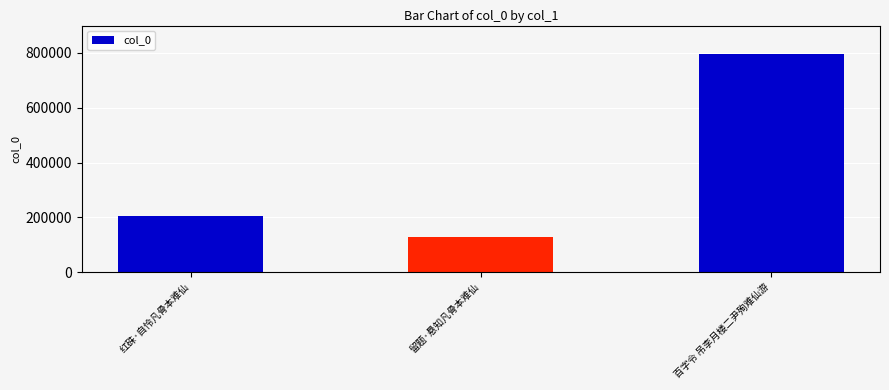

List the labels in order of value, smallest first.

留题·悬知凡骨本难仙, 红硃·自怜凡骨本难仙, 百字令 吊李月楼二尹殉难仙游